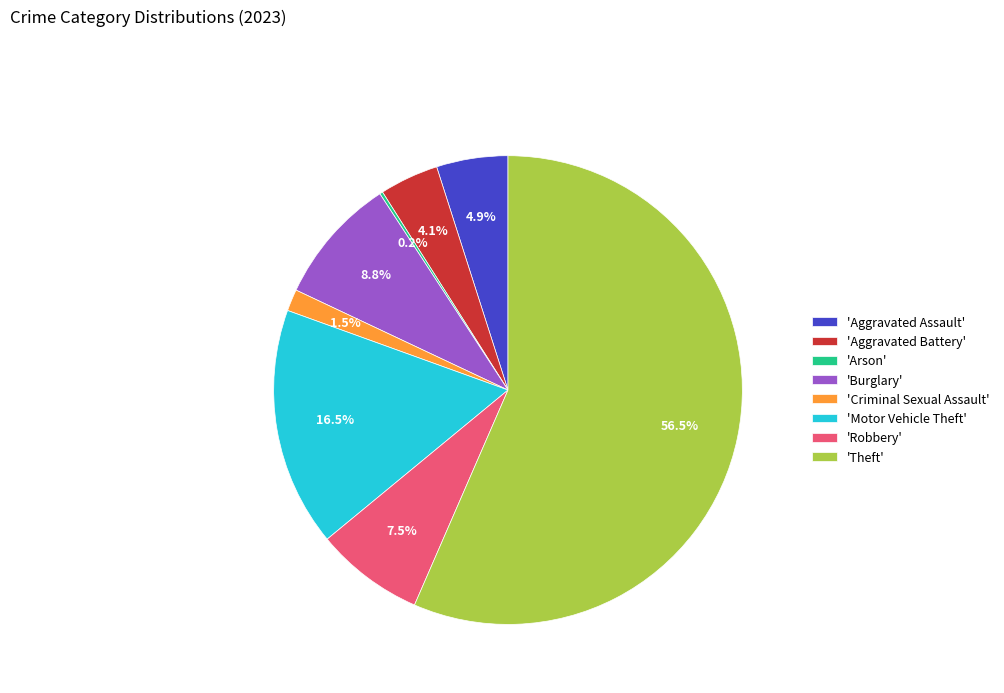

Which category has the biggest portion of the pie?

'Theft'